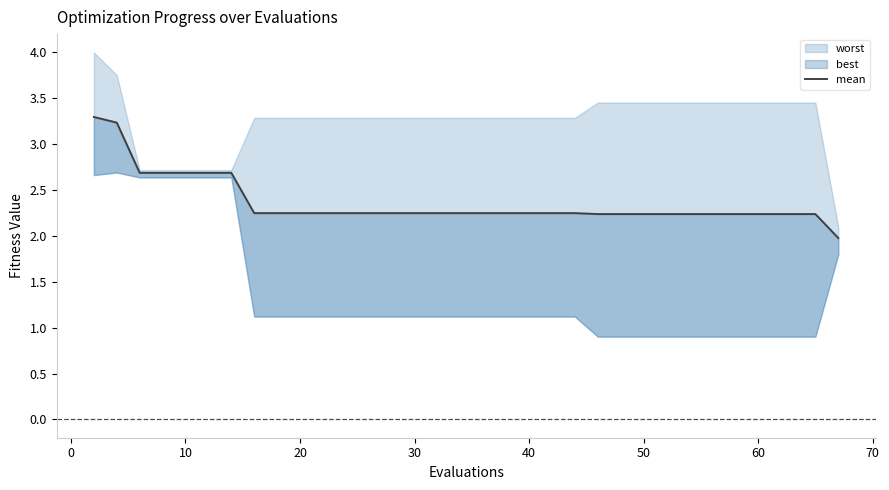

Is it true that the value at 30 is 2.2?

True